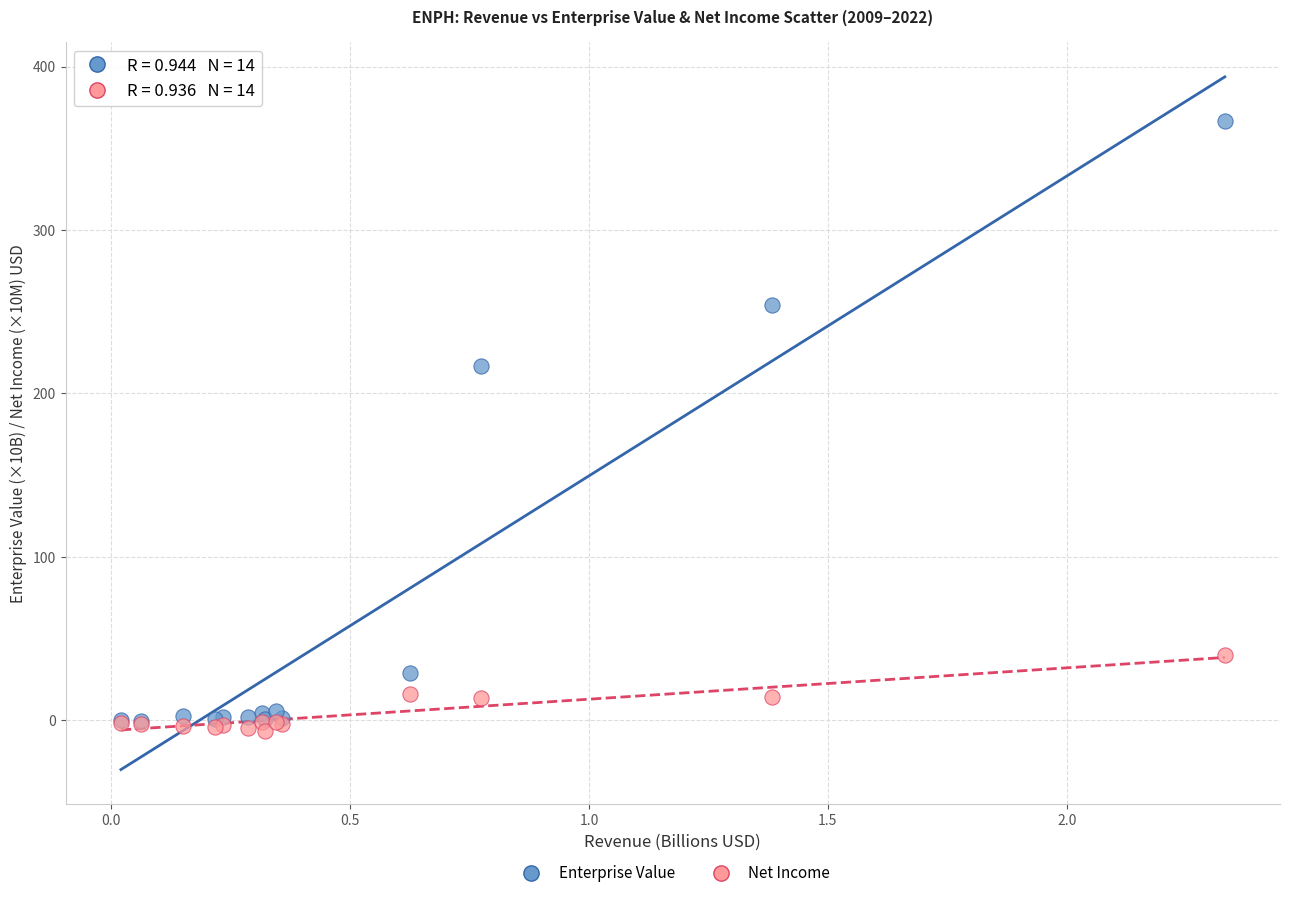

Across all series, what Y value is closest to 180?

216.8